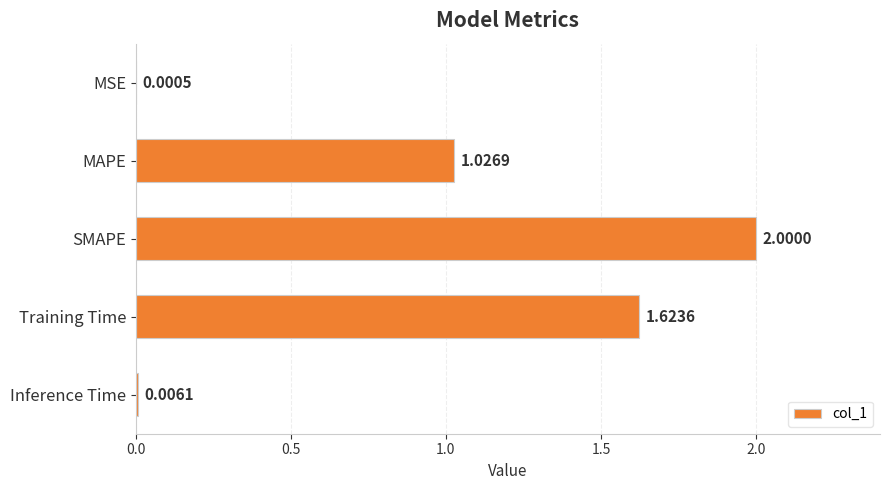

At which label is the value closest to 1?

MAPE